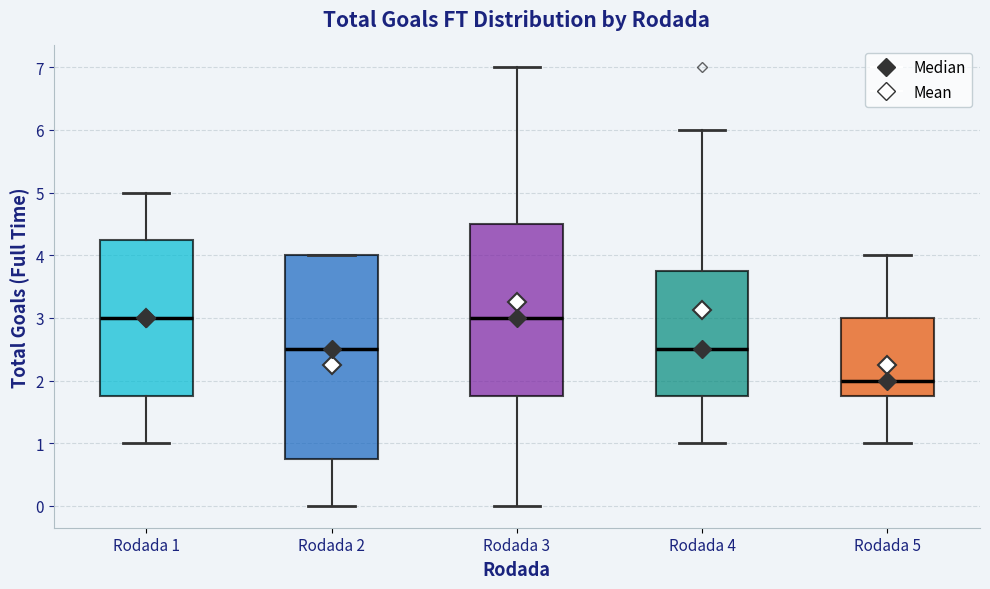

Reading left to right, read every box against the y-axis: the position of its median line, the range the box covers, and the ends of its whiskers. The values are not printed on the chart, so give them approximately, as read against the axis.

Rodada 1: median 3.0, box 1.8 to 4.3, whiskers 1.0 to 5.0
Rodada 2: median 2.5, box 0.8 to 4.0, whiskers 0.0 to 4.0
Rodada 3: median 3.0, box 1.8 to 4.5, whiskers 0.0 to 7.0
Rodada 4: median 2.5, box 1.8 to 3.8, whiskers 1.0 to 6.0
Rodada 5: median 2.0, box 1.8 to 3.0, whiskers 1.0 to 4.0